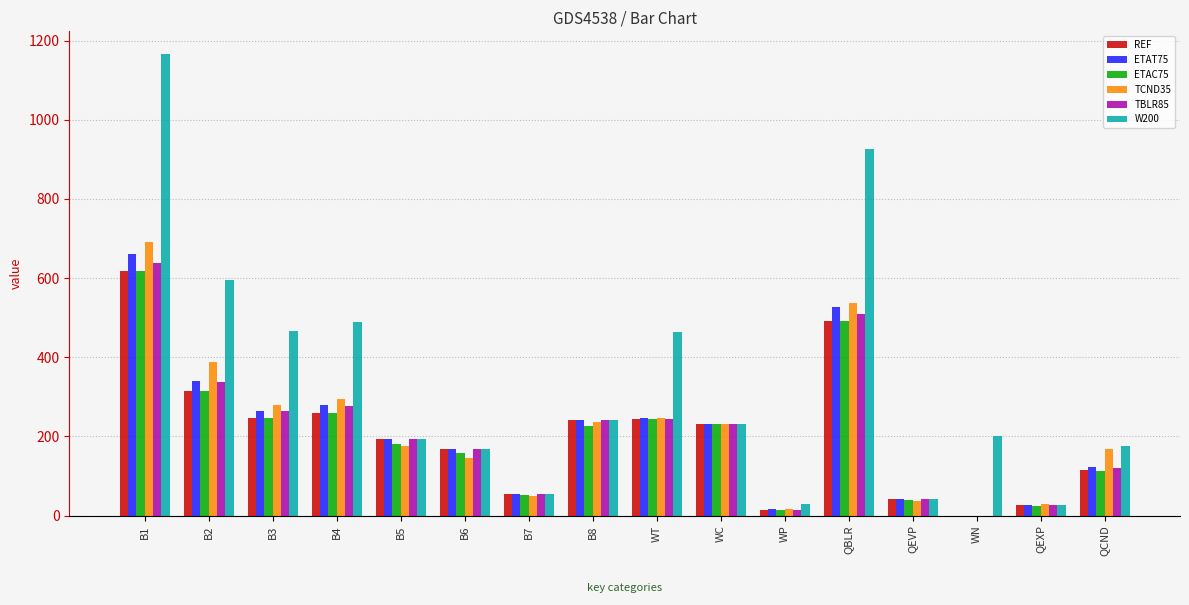

How many series are shown in this chart?

6